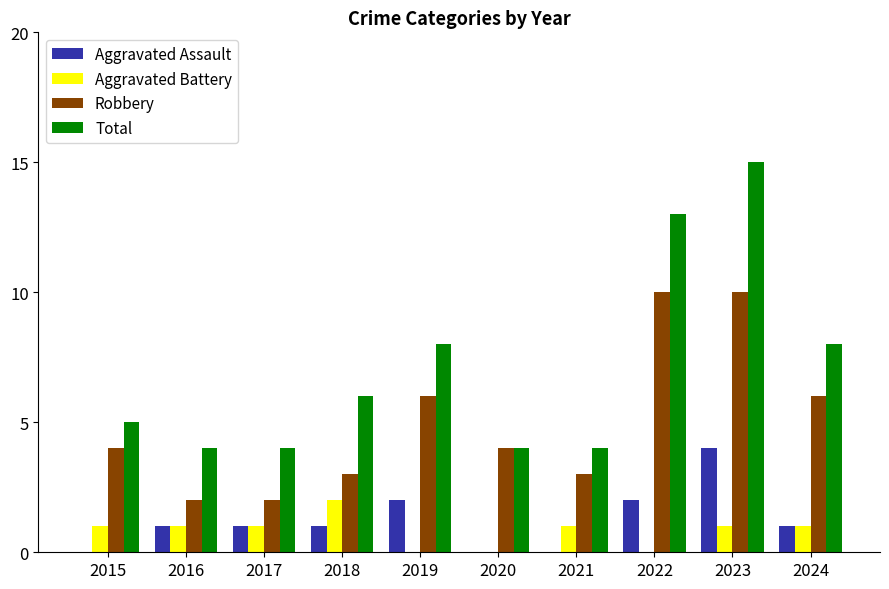

Is the value of Aggravated Battery at 2021 greater than the value of Aggravated Assault at 2015?

Yes